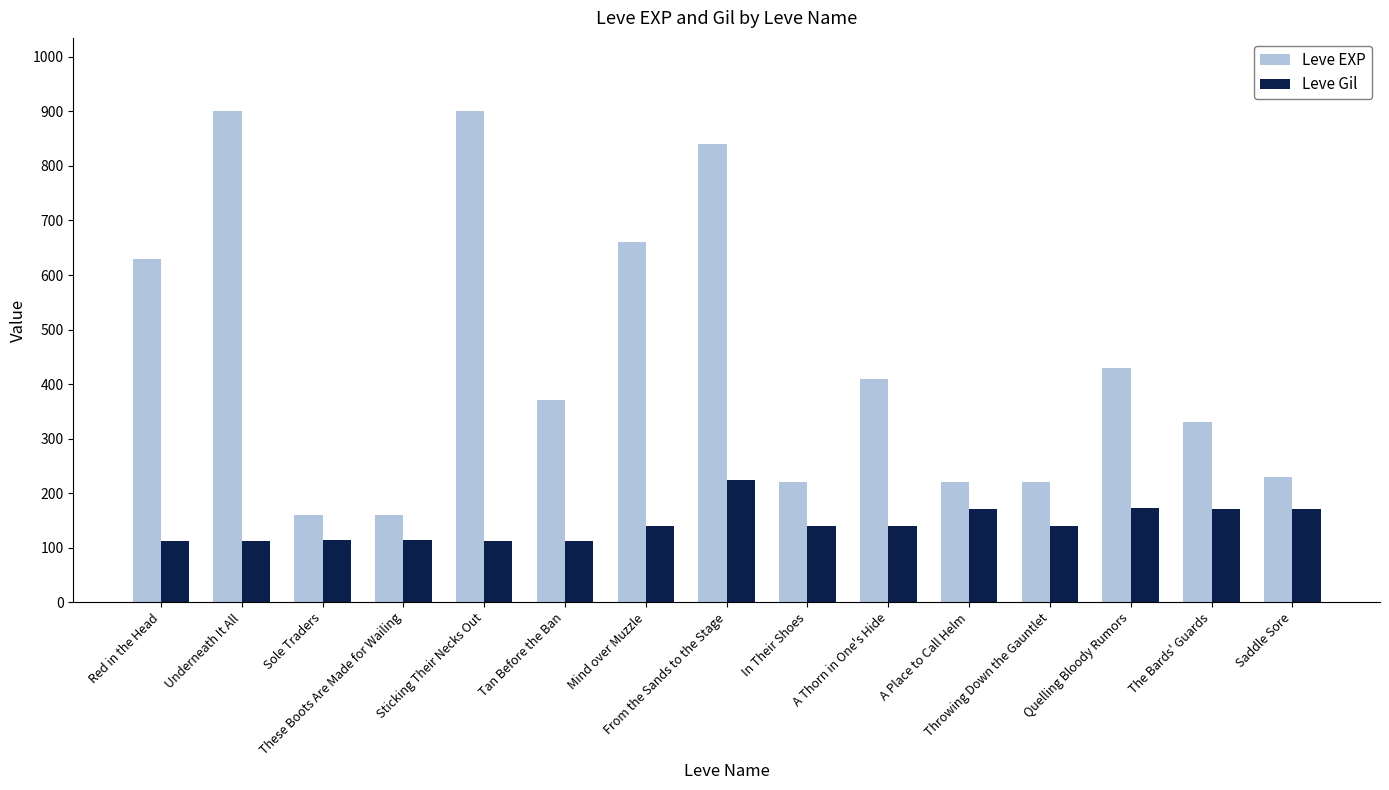

At which label does Leve EXP first exceed 370?

Red in the Head